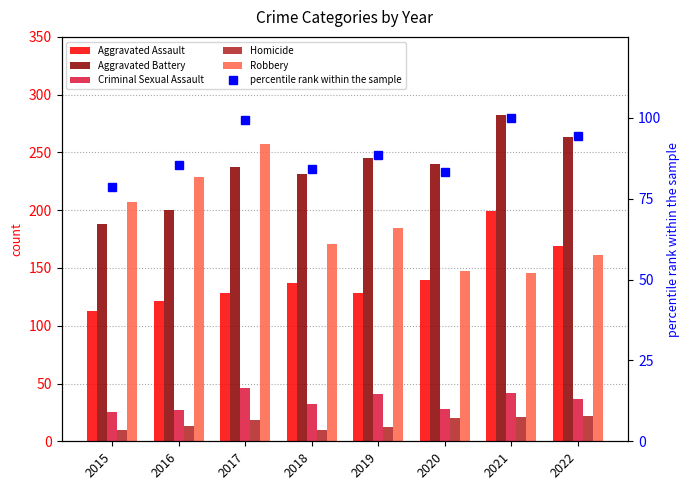

Is the value of Robbery at 2017 greater than the value of Homicide at 2019?

Yes